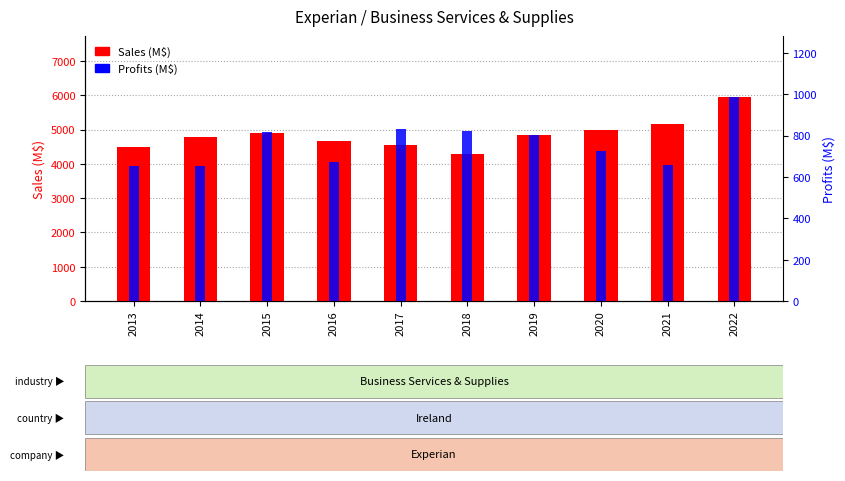

What is the total value across all series at 2014?

5434.1